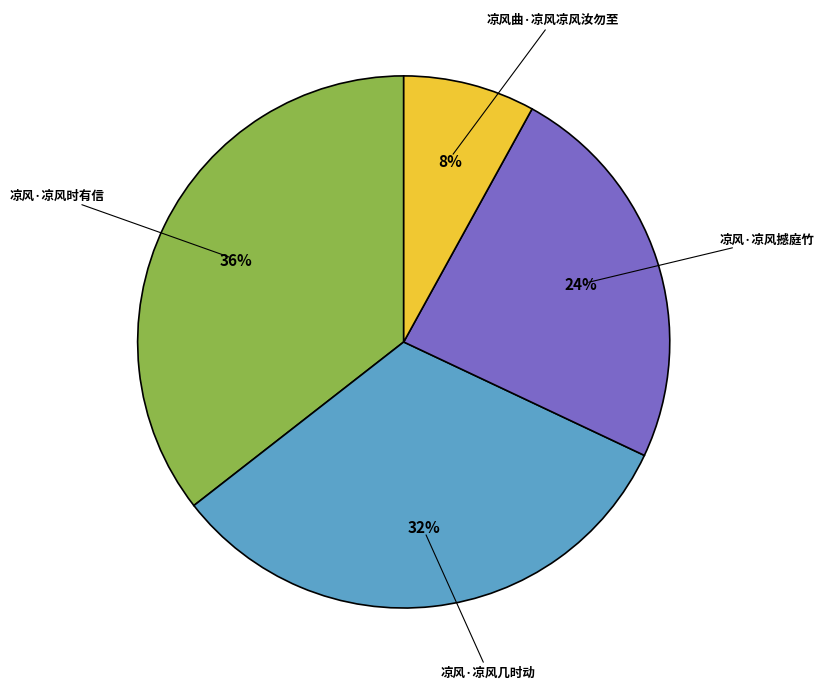

How many slices are in this pie chart?

4